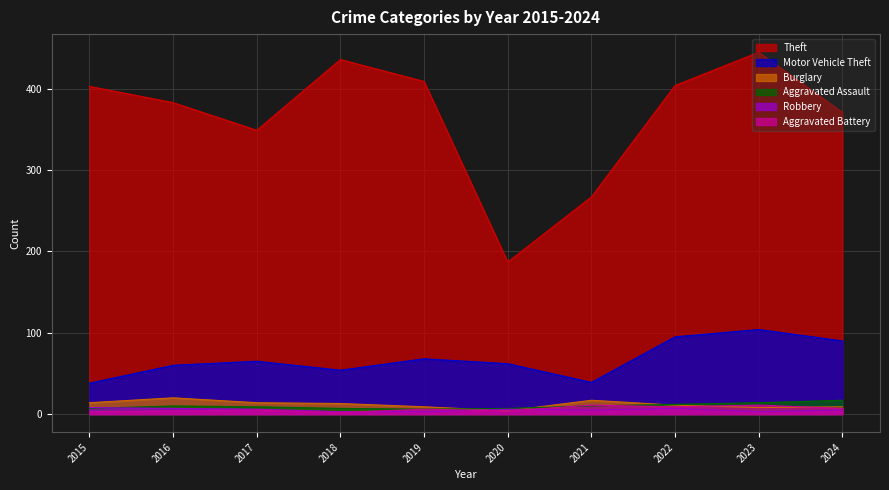

List the labels in order of Motor Vehicle Theft value, largest first.

2023, 2022, 2024, 2019, 2017, 2020, 2016, 2018, 2021, 2015